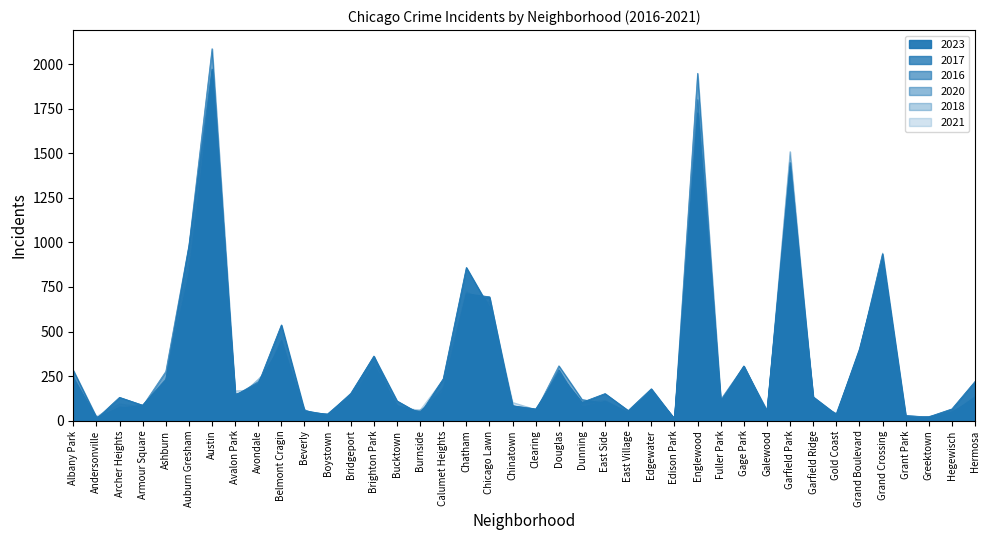

What is the value of the 2020 point at the 30th from the left?

213